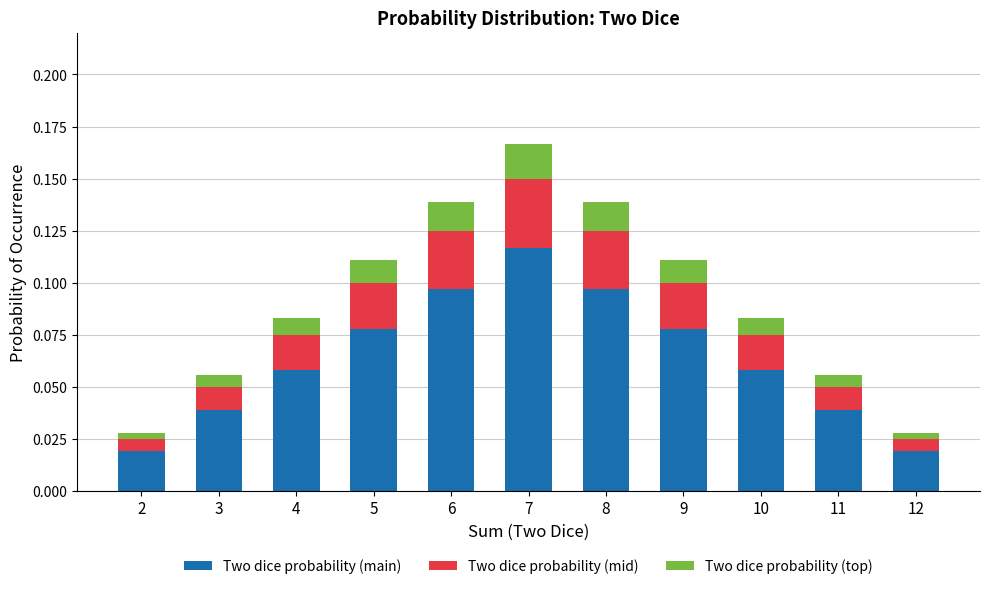

At which category is the sum across all series the highest?

7